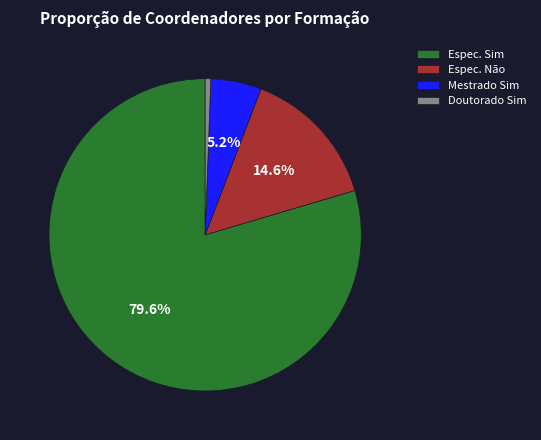

Rank the categories by value from highest to lowest.

Espec. Sim, Espec. Não, Mestrado Sim, Doutorado Sim